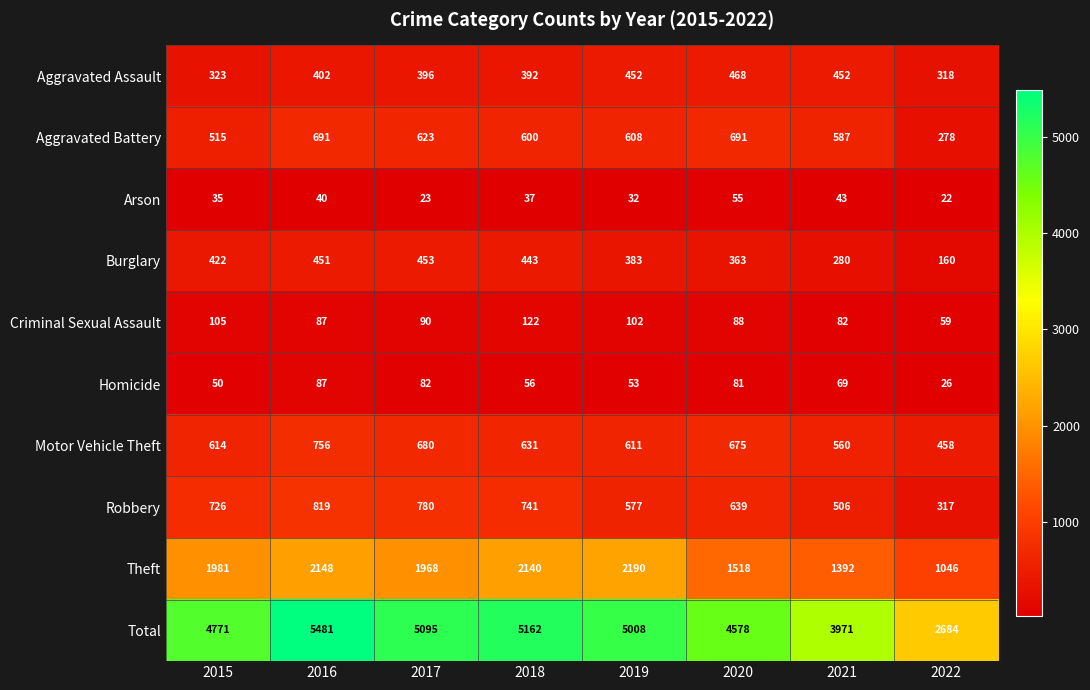

What is the difference between the highest and lowest values at 2017?

5072